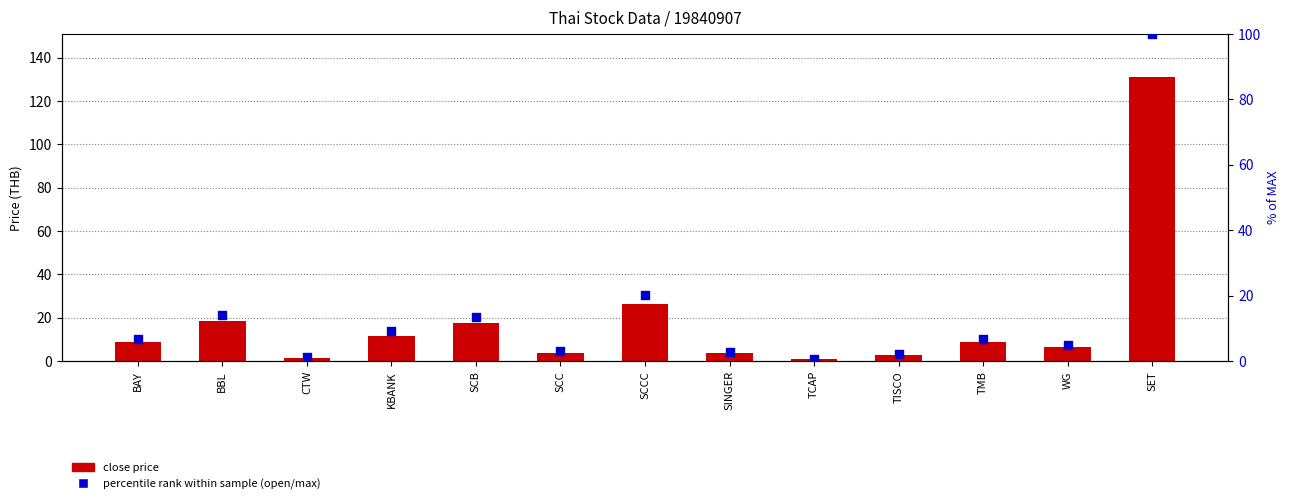

Which series contains the lowest Y value?

% of max (open/close ratio)